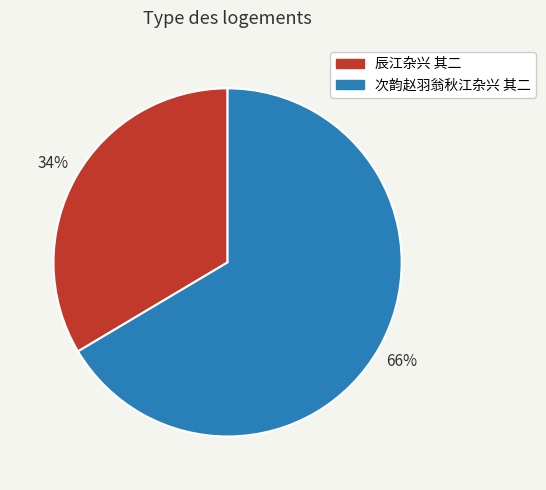

Which category has the smallest portion of the pie?

辰江杂兴 其二